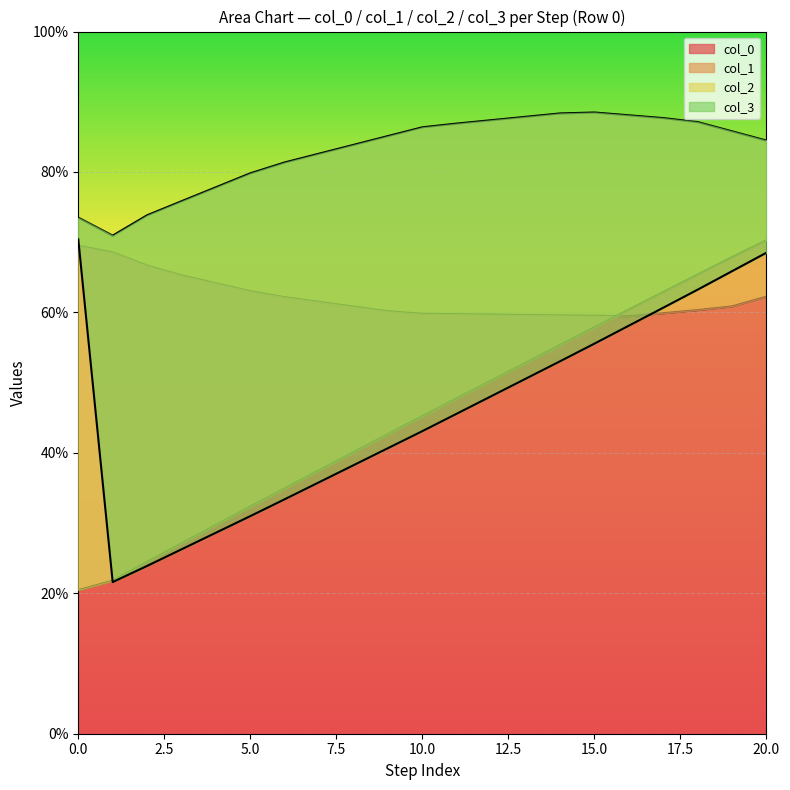

What is the minimum value for col_0?

59.5